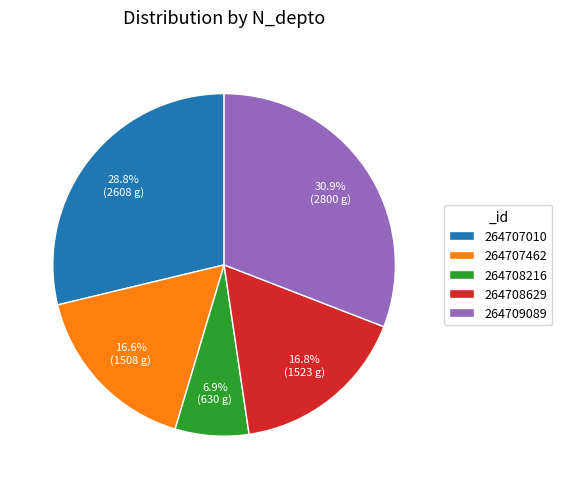

Between 264708216 and 264707010, which is larger?

264707010